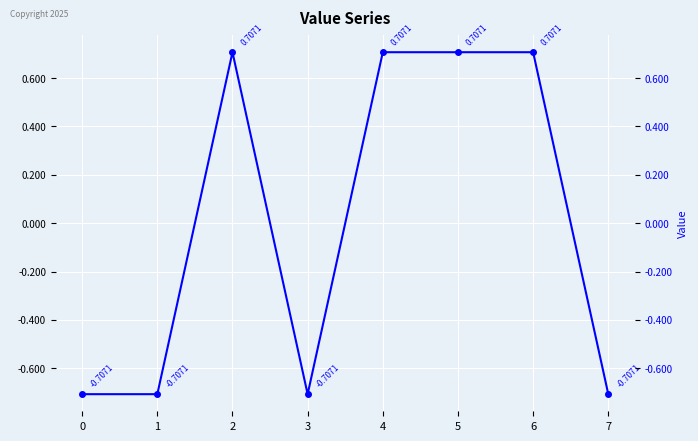

What is the value of the 1st point from the left?

-0.7